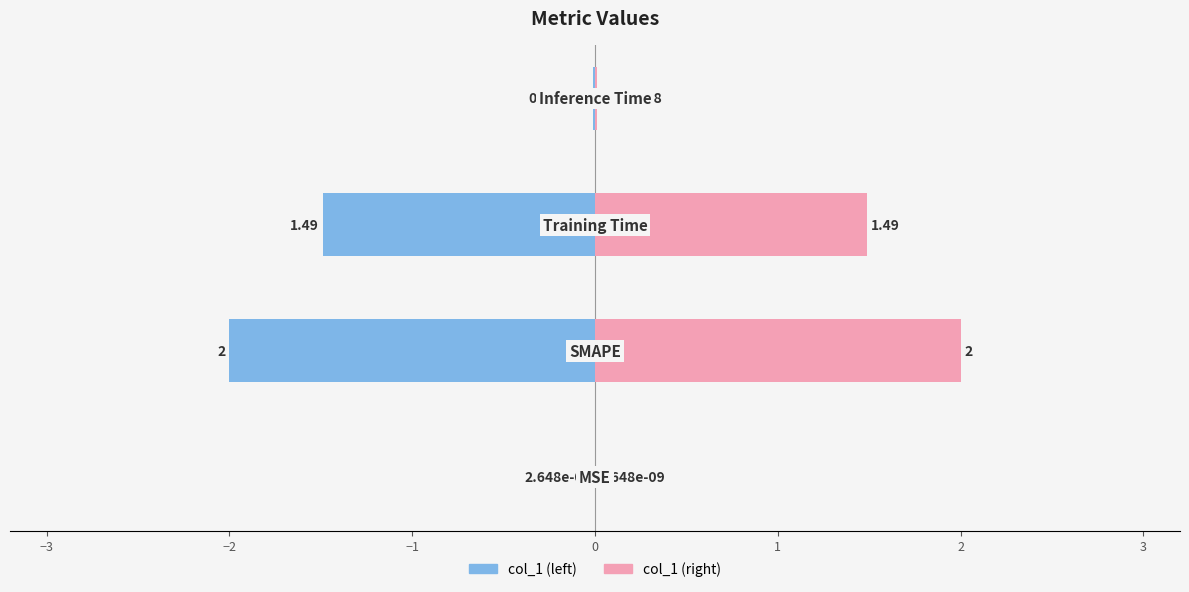

Reading left to right, extract all data points from this chart.

0.0	2.0	1.5	0.0